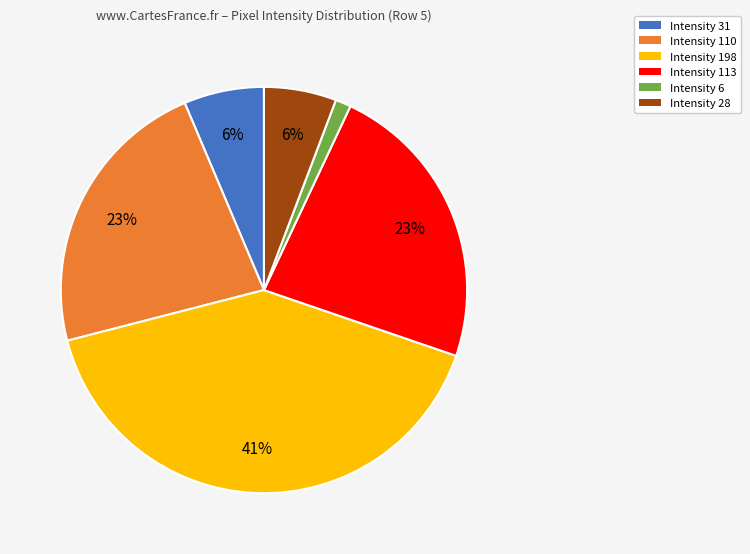

What percentage is the Intensity 198 slice, to the nearest percent?

41%